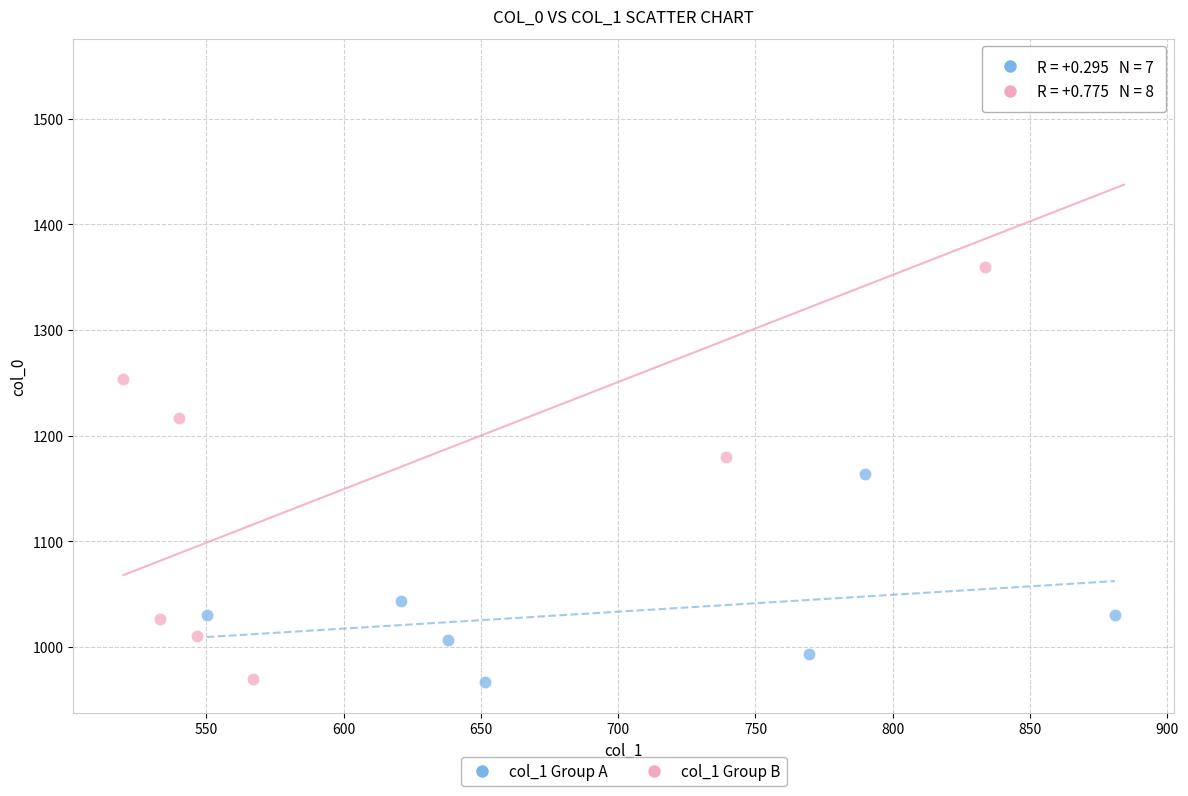

What are all the series names shown in the legend?

col_1 Group A, col_1 Group B